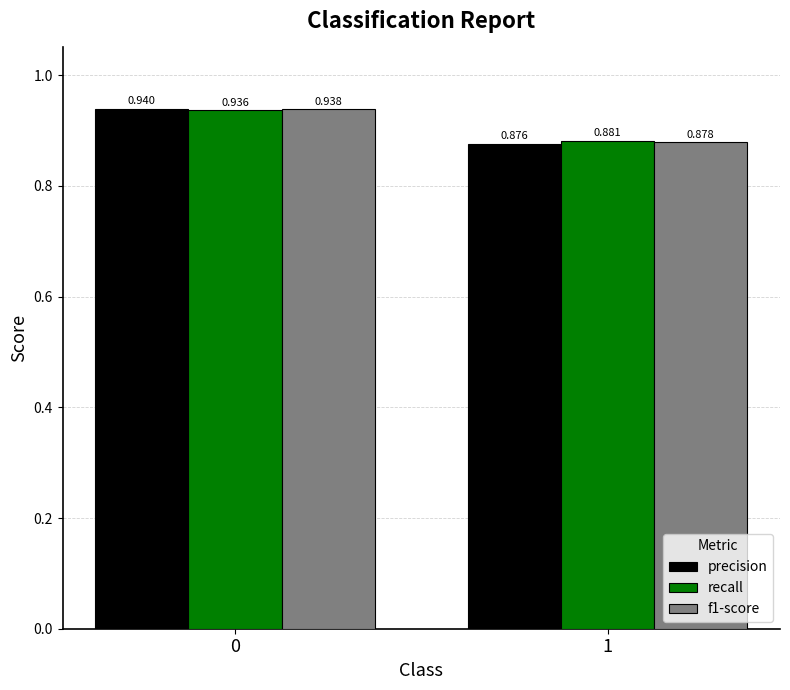

Which series has the largest range (max minus min)?

precision